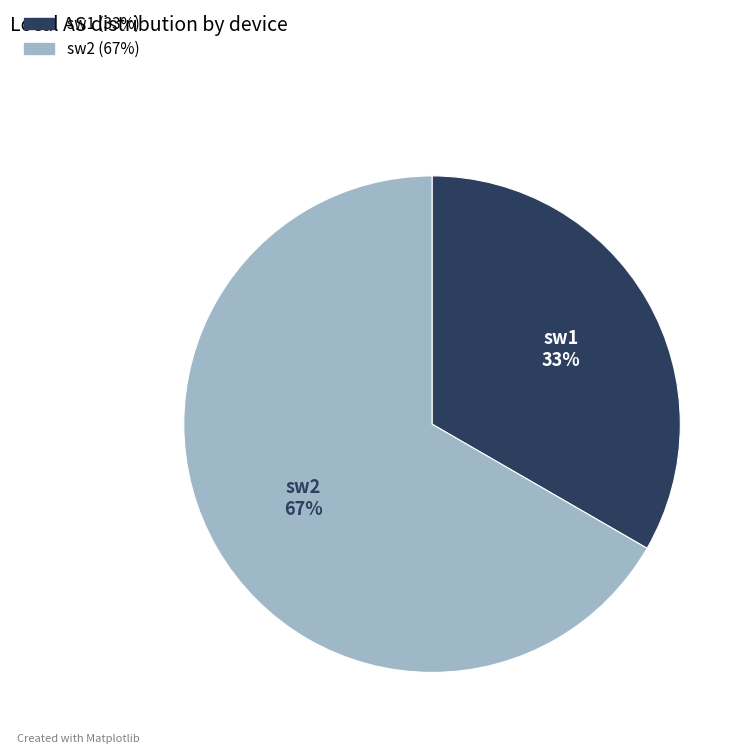

What is the smallest slice in the pie chart?

sw1